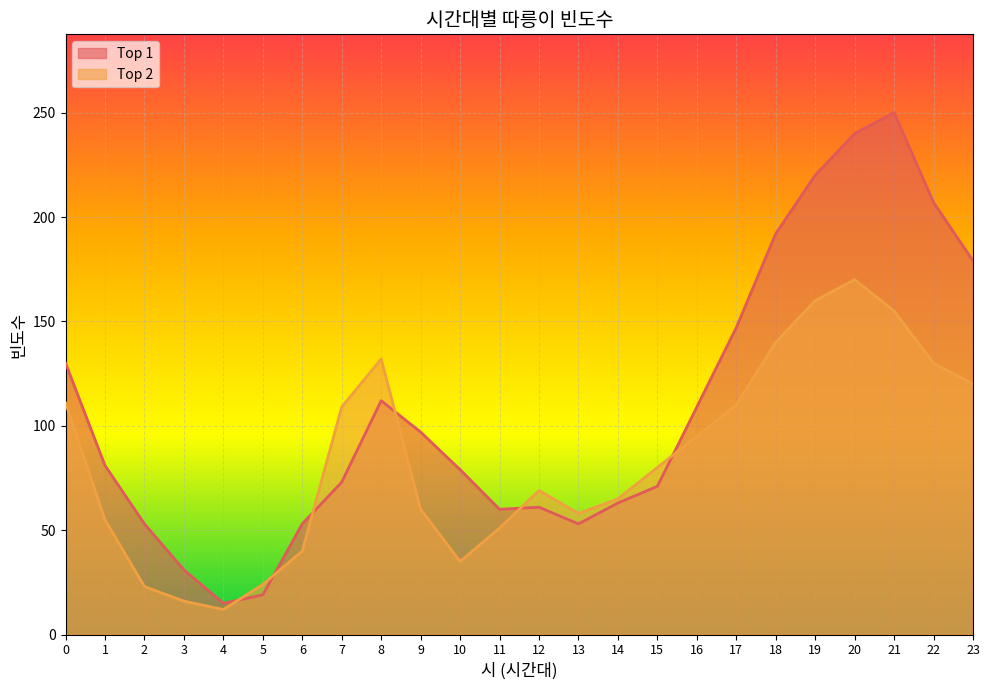

What are all the series names shown in the legend?

Top 1, Top 2